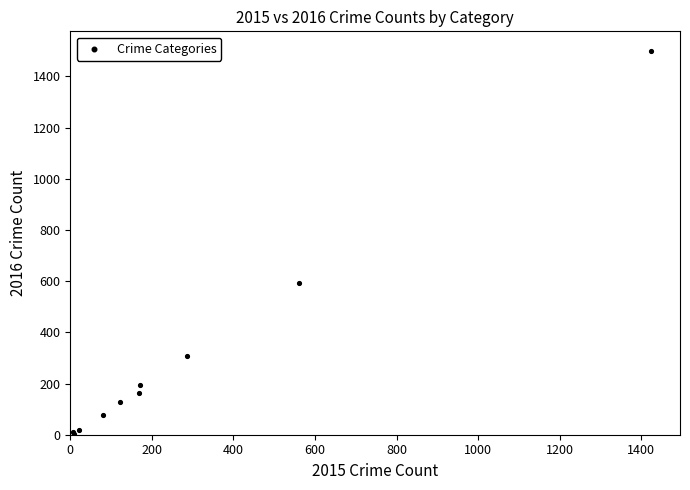

What Y value in the scatter plot is closest to 752?

594